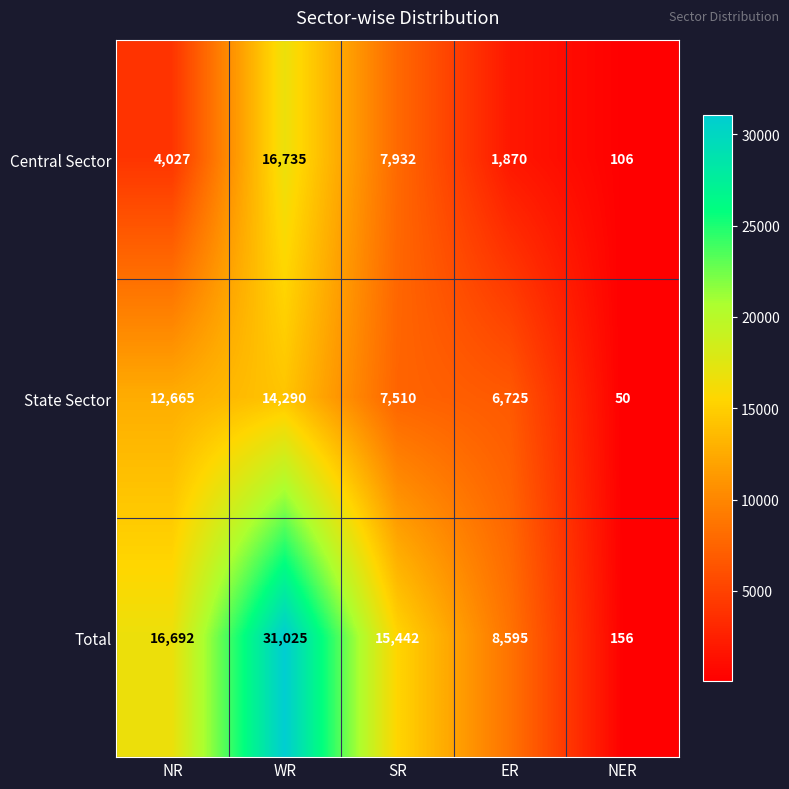

What is the difference between the maximum and minimum values in the State Sector series?

14240